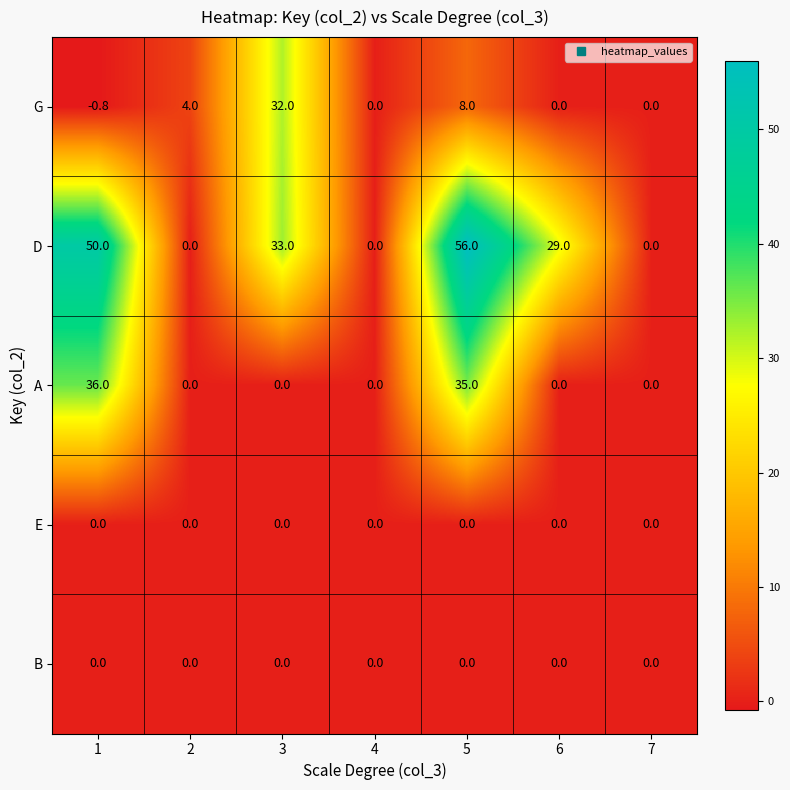

What is the average value of the G series?

6.2